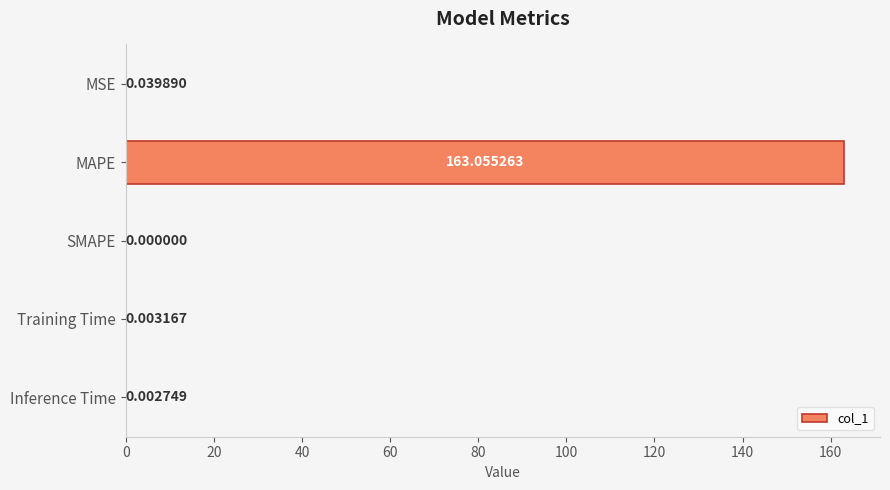

Which label corresponds to the largest value in the chart?

MAPE